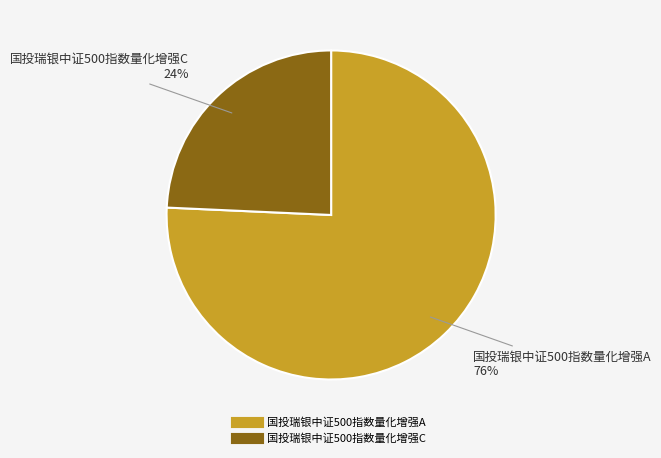

Which category has the smallest portion of the pie?

国投瑞银中证500指数量化增强C